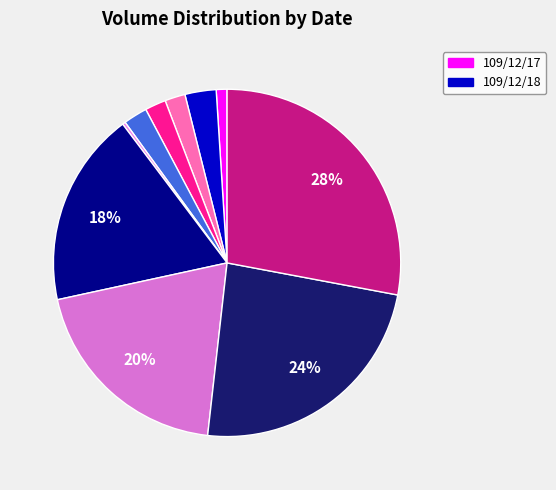

What is the largest slice in the pie chart?

109/12/31